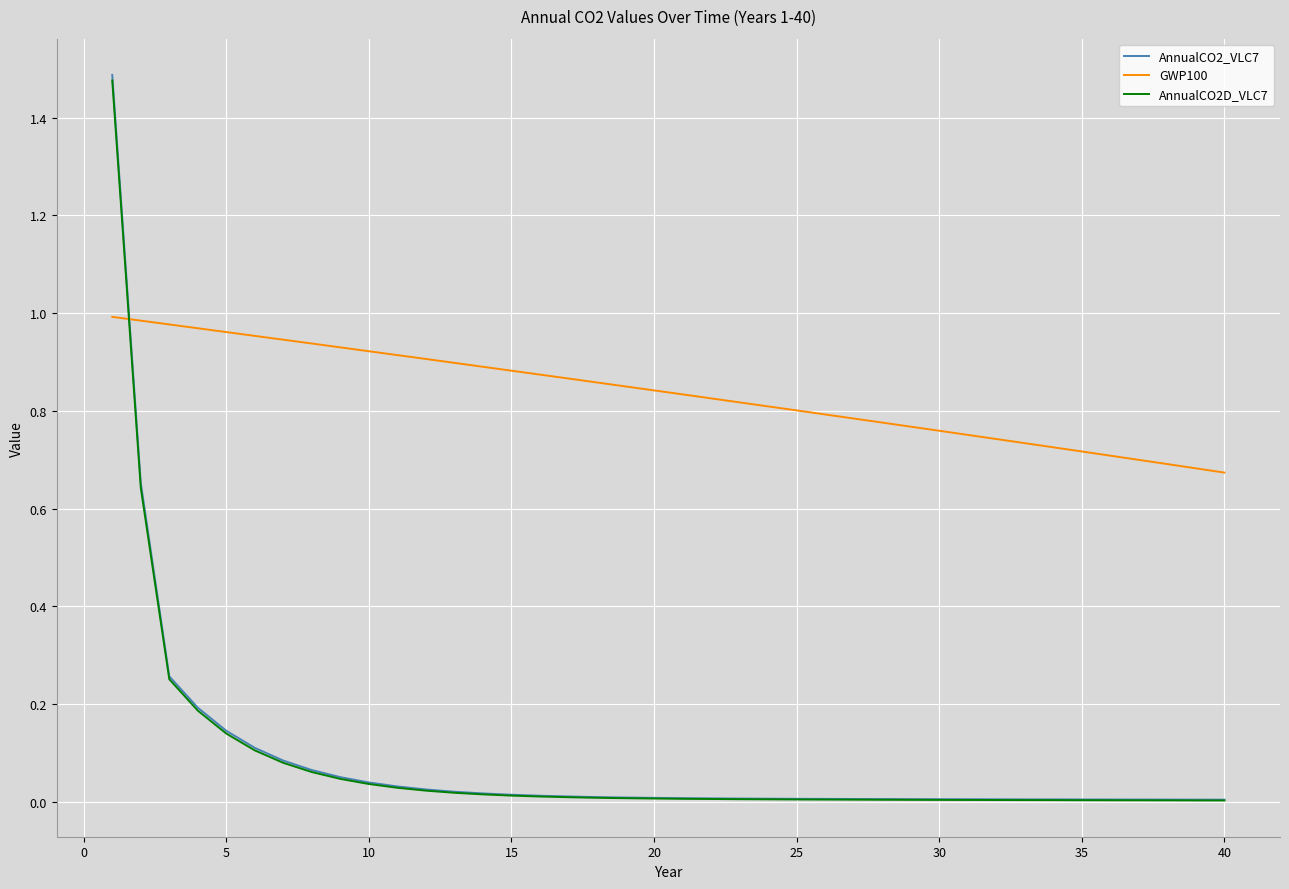

Which series has the widest spread of values?

AnnualCO2_VLC7